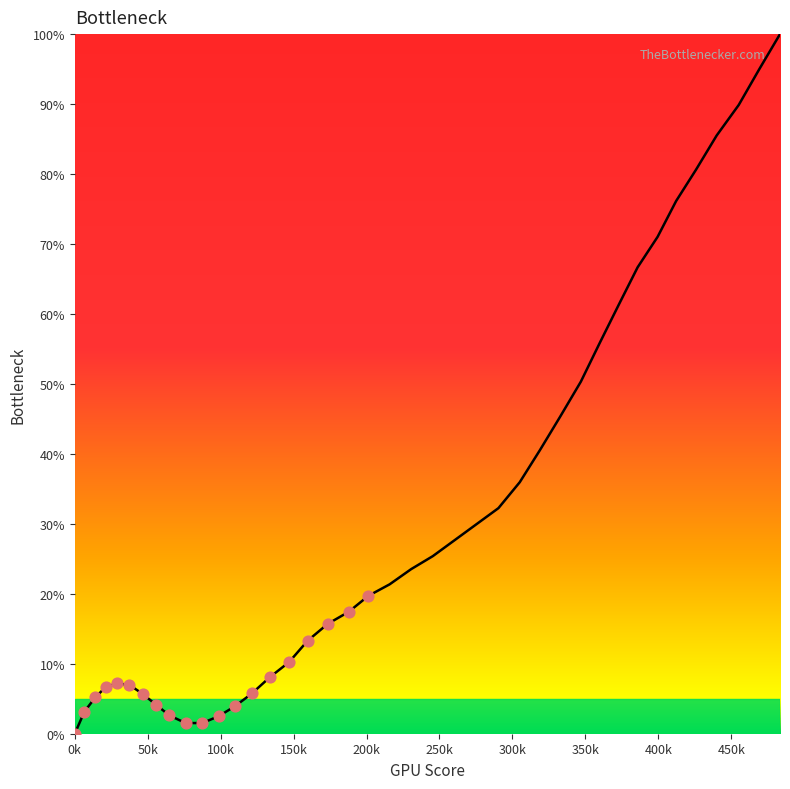

What is the maximum value shown in the chart?

100.0